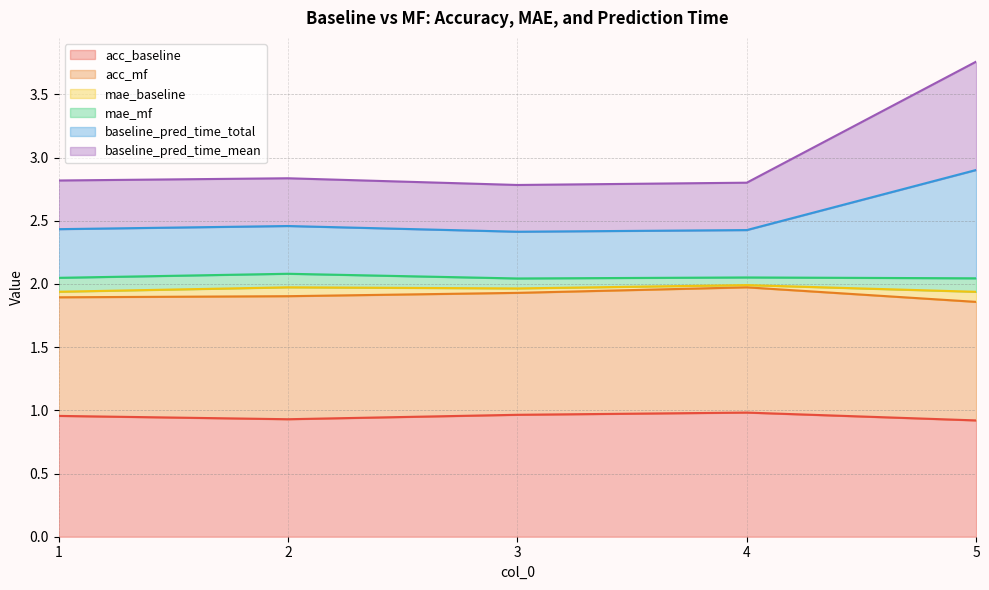

How many interior local peaks does the baseline_pred_time_mean series have?

1